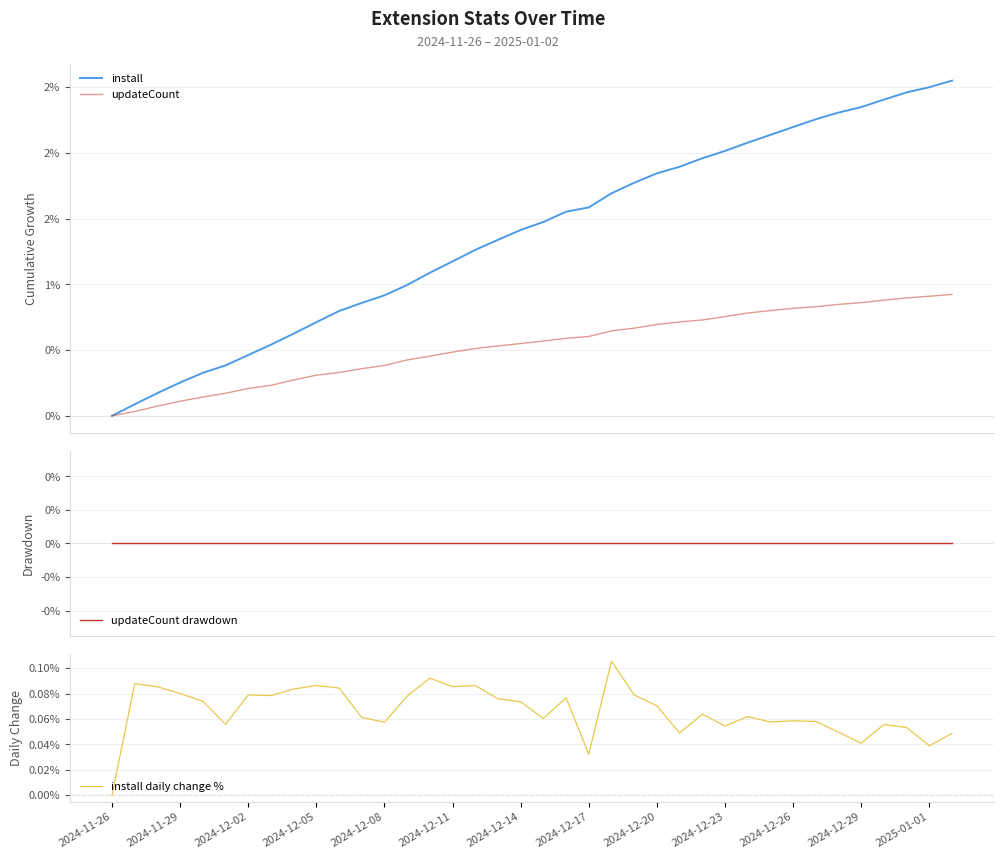

What is the difference between the maximum and minimum values in the updateCount series?

0.9